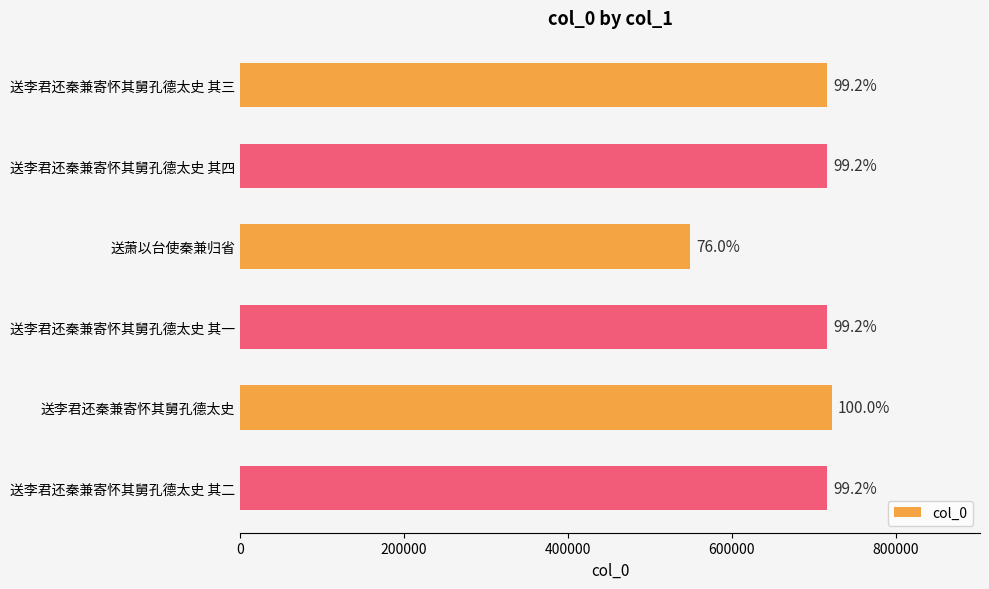

What is the sum of all values?

4136275